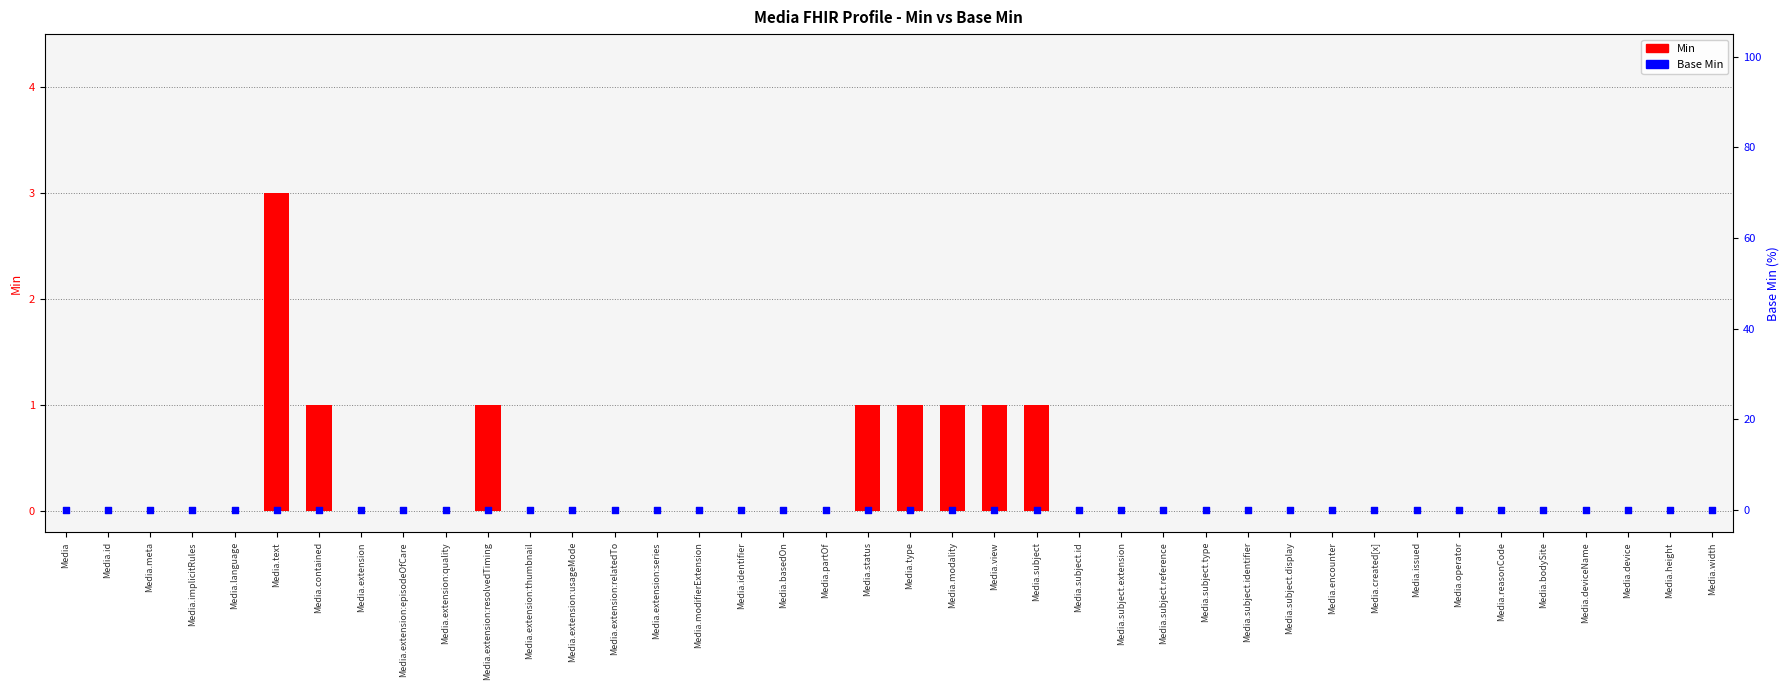

Which series has the widest spread of Y values?

Min